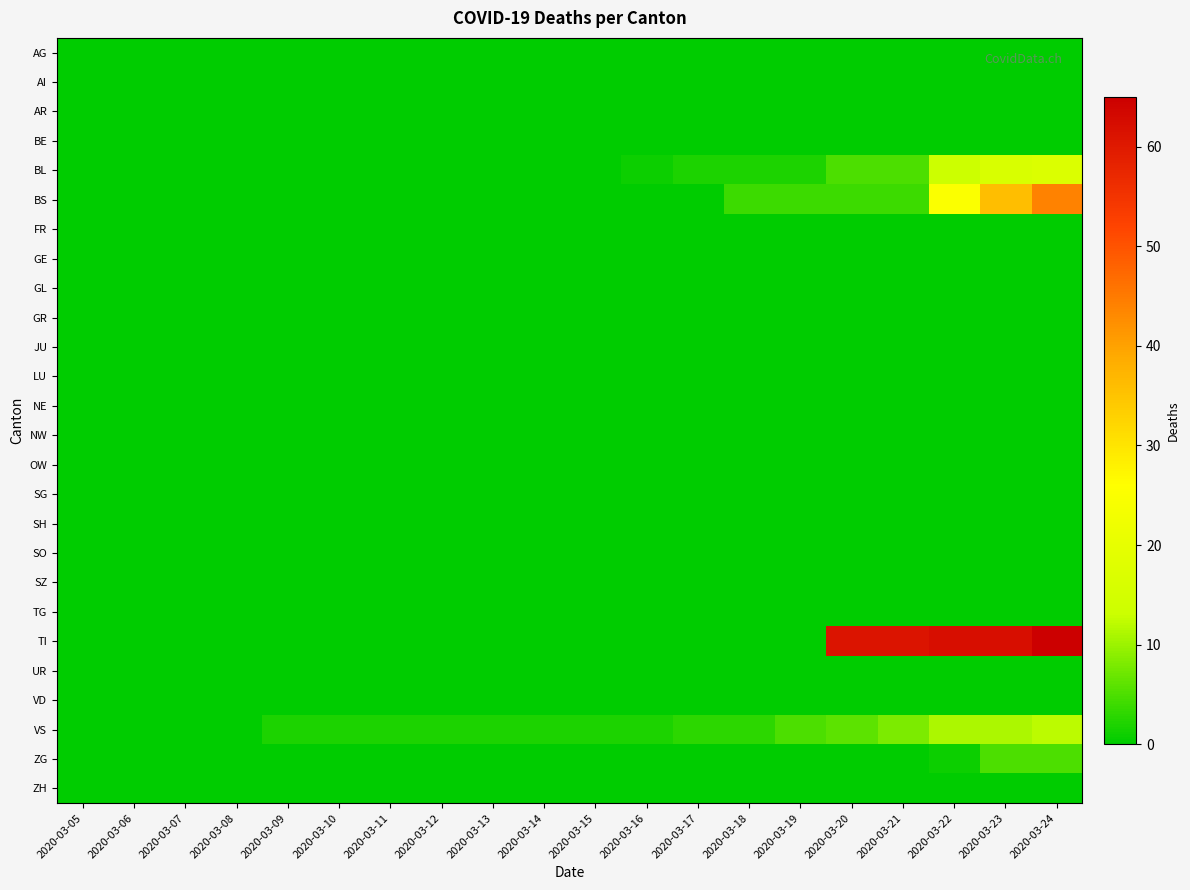

What is the total value across all series at 2020-03-16?

3